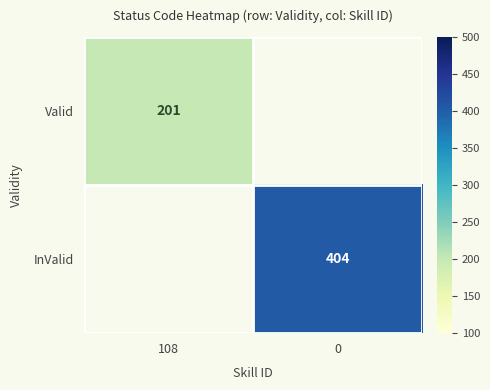

The value of InValid at 0 is 404. True or false?

True